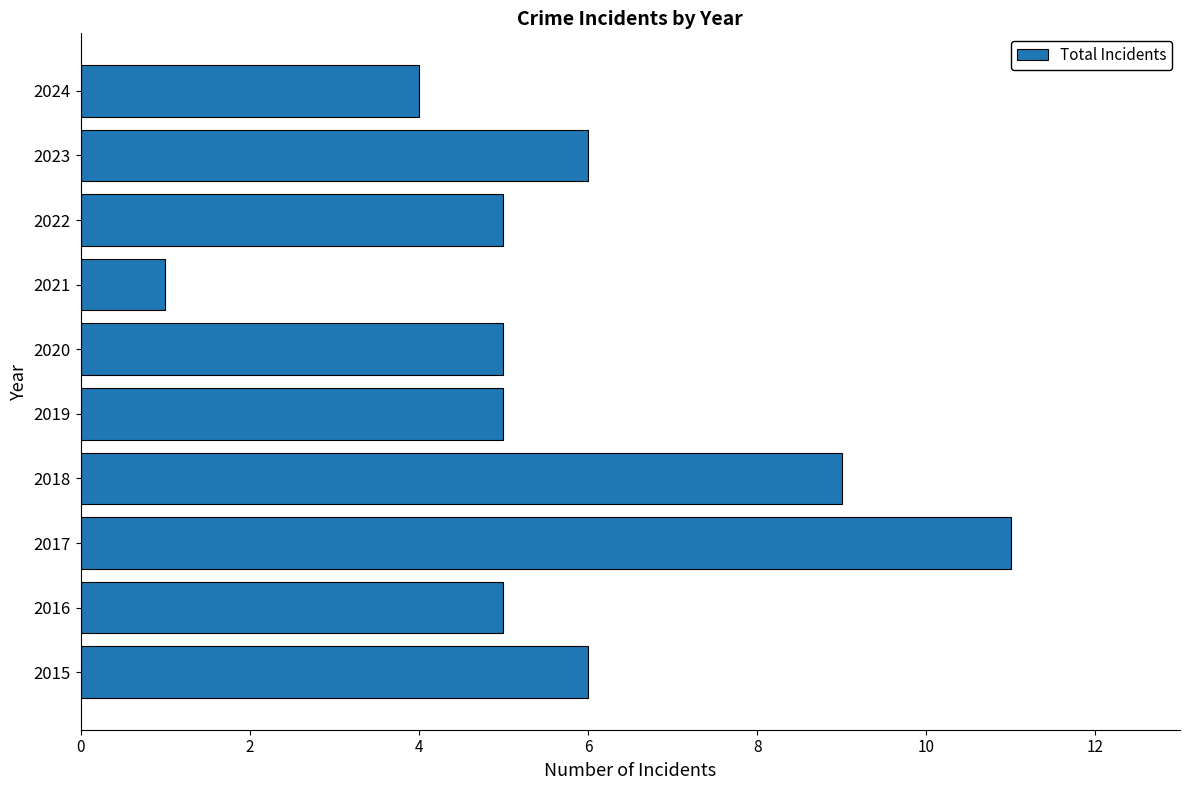

What is the sum of all values?

57